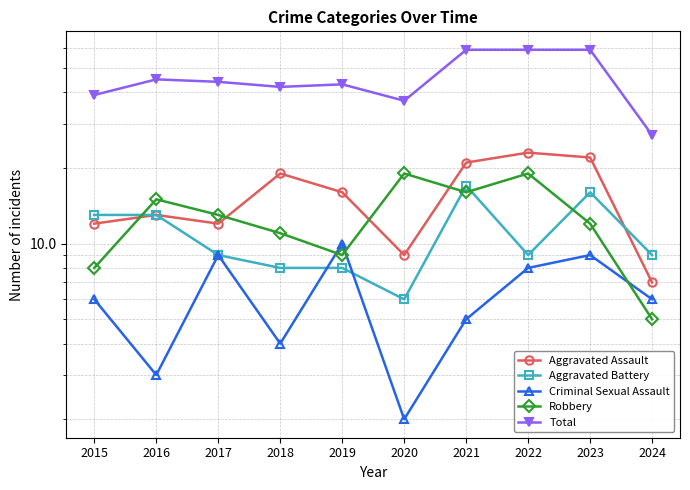

Does the chart display data point markers on the line(s)?

Yes